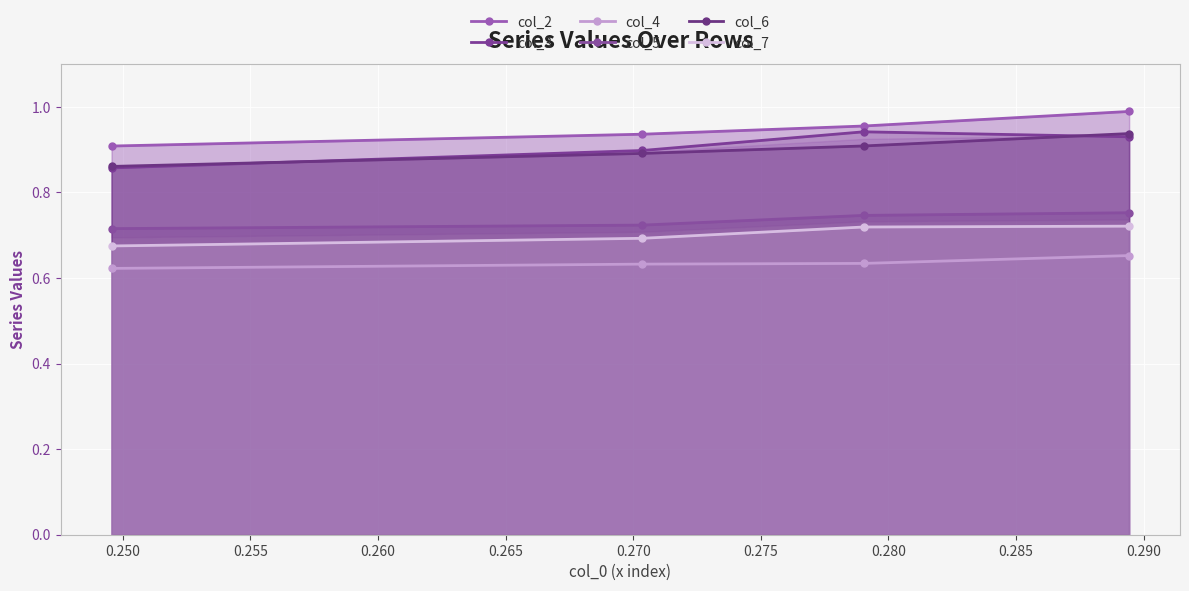

What is the average value of the col_4 series?

0.6